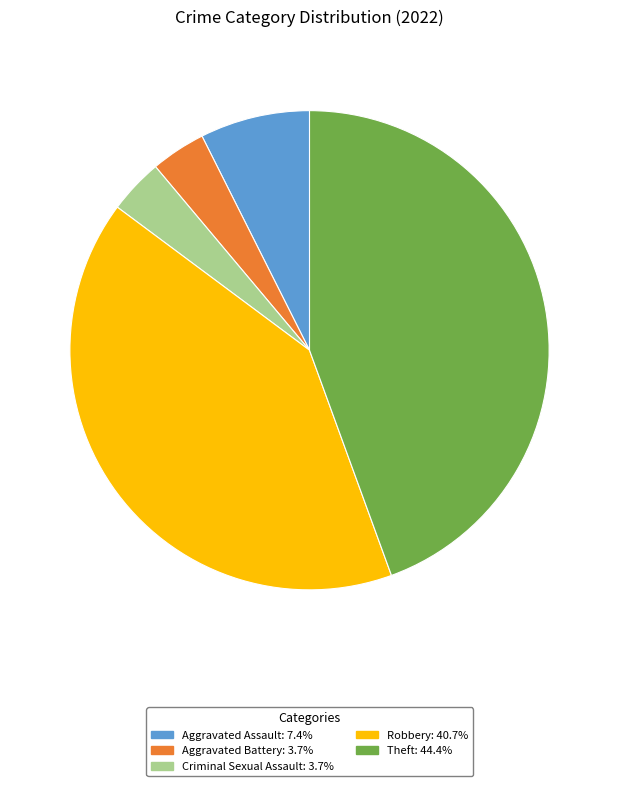

Does Theft account for over 50% of the chart?

No